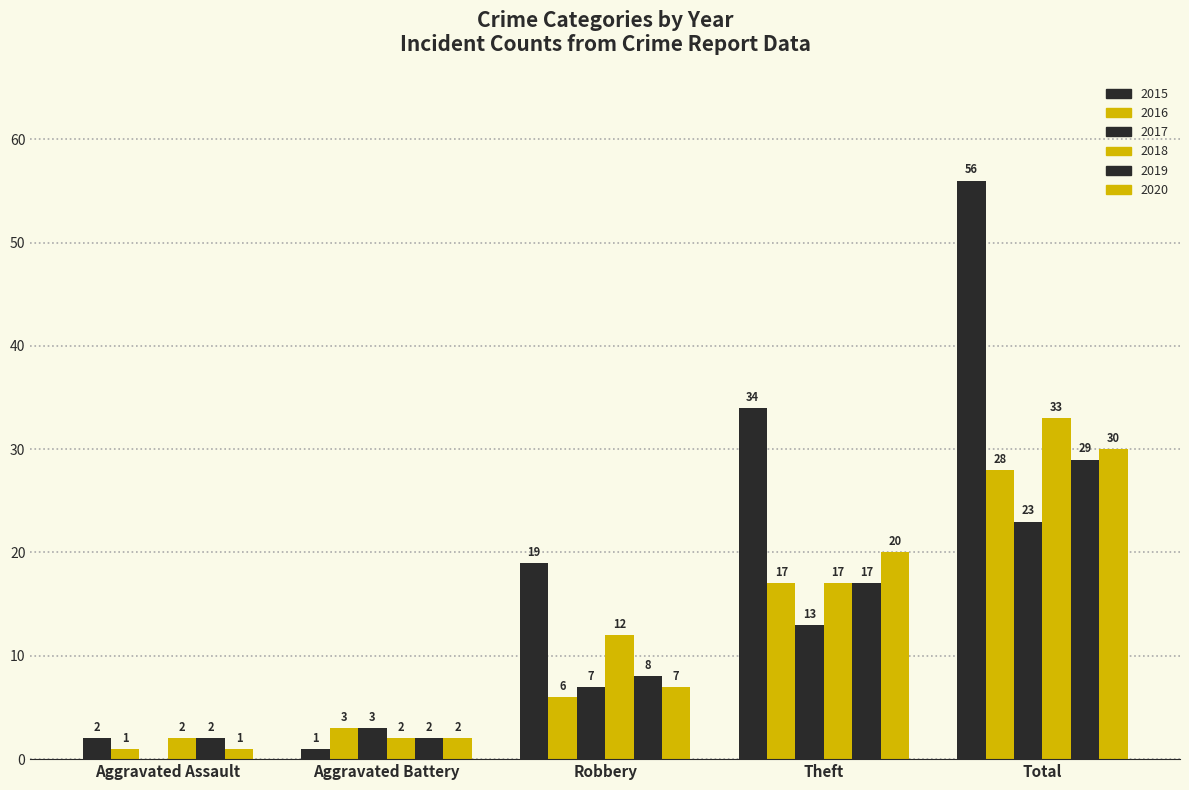

How many distinct data groups are displayed?

6